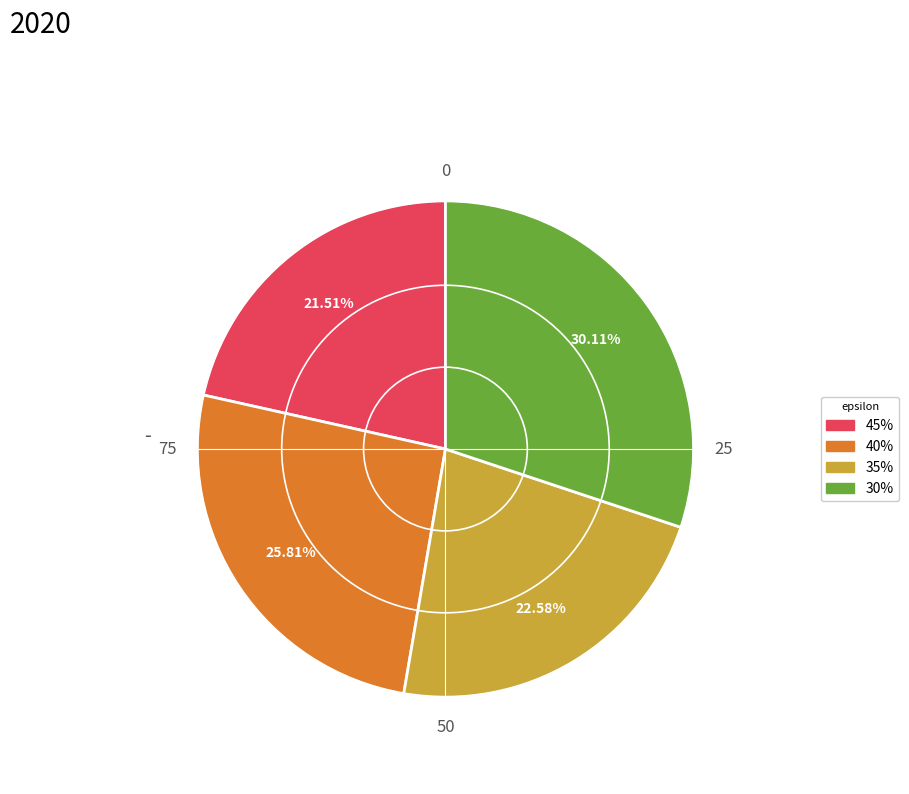

Which category has the biggest portion of the pie?

30%